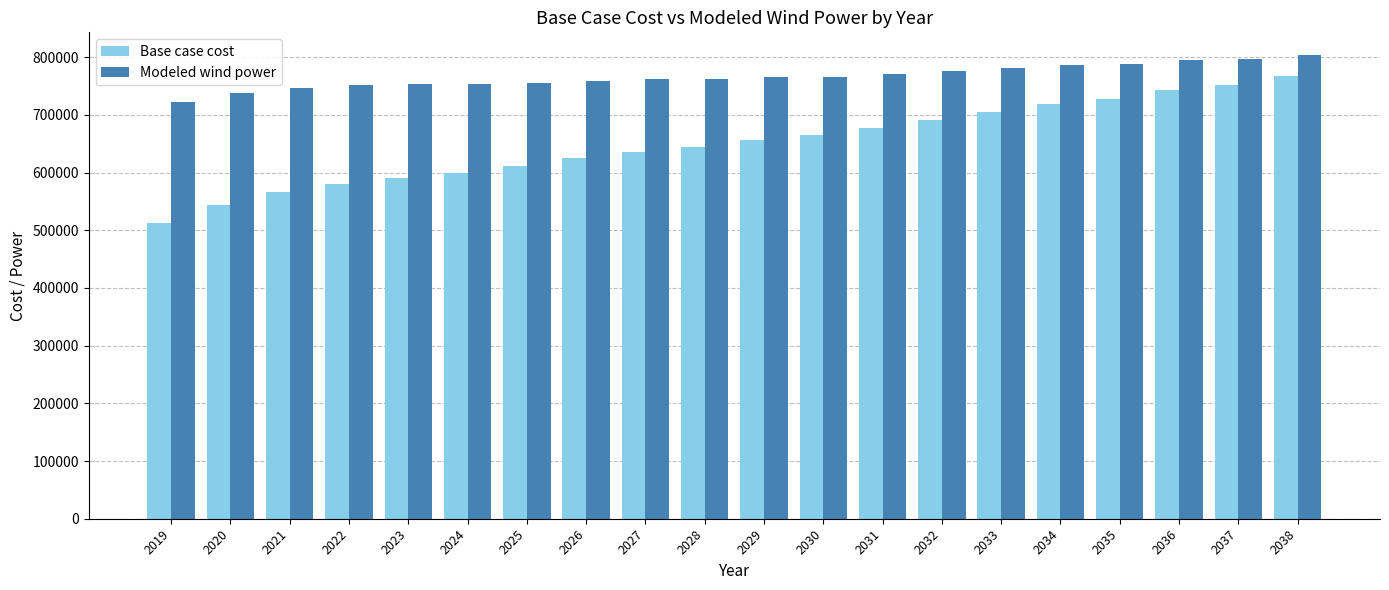

Which series has the widest spread of values?

Base case cost